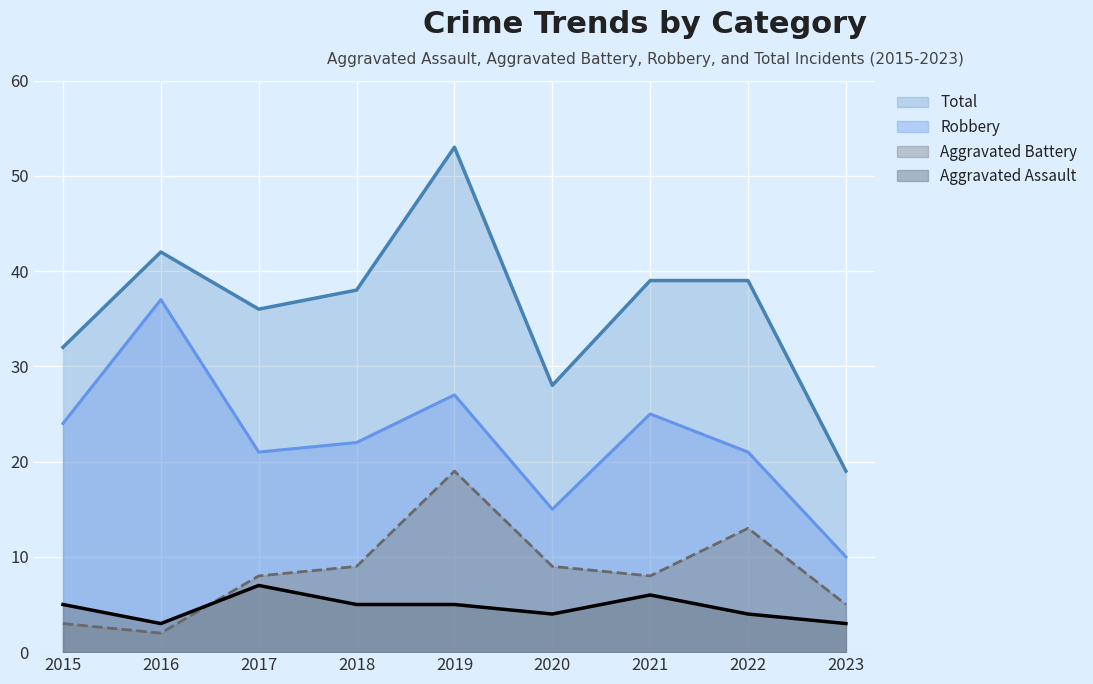

Is the value of Robbery at 2017 greater than the value of Aggravated Assault at 2020?

Yes